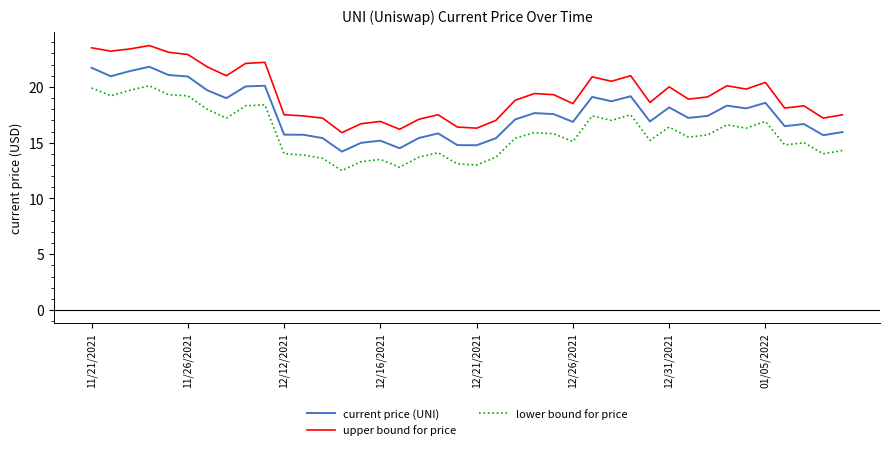

What is the maximum value for lower bound for price?

20.1